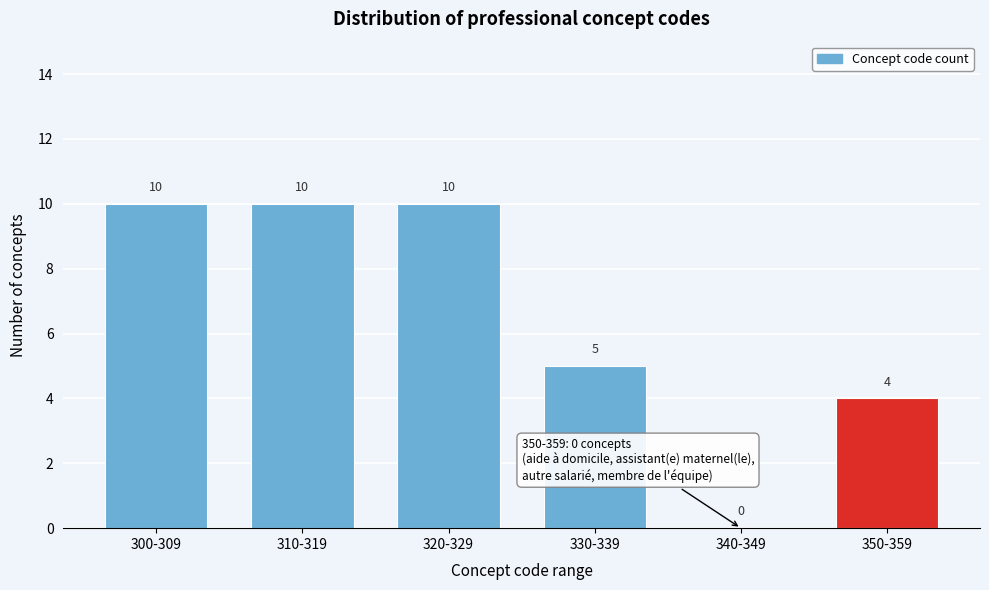

Reading left to right, extract all data points from this chart.

300-309=10	310-319=10	320-329=10	330-339=5	340-349=0	350-359=4